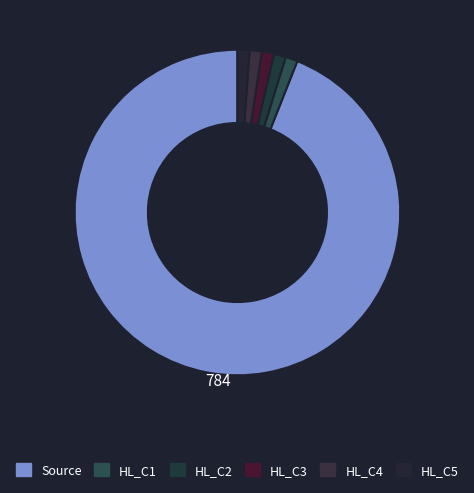

Count the number of slices in the pie.

6